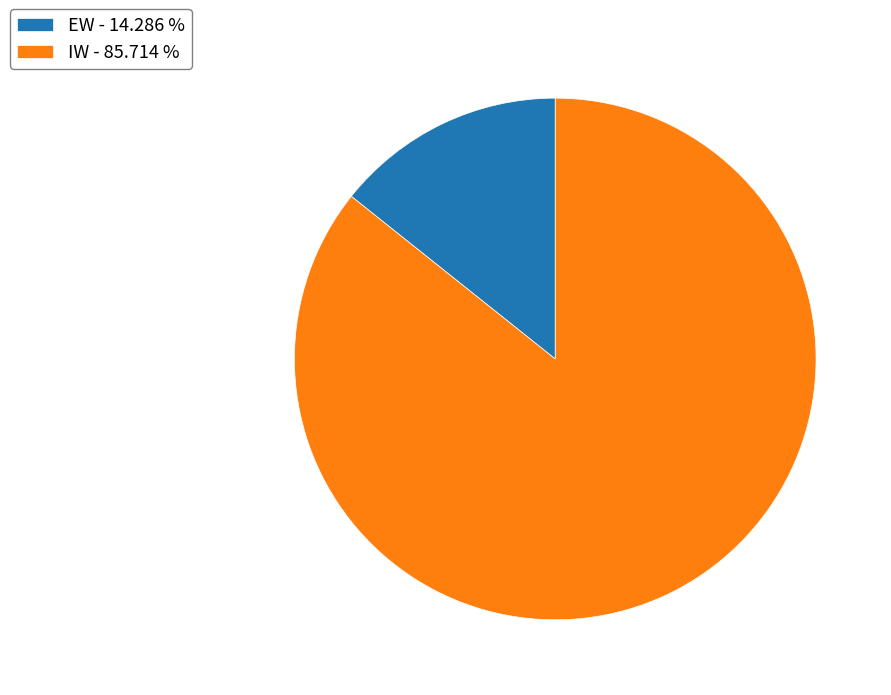

Which slice represents more than half of the pie?

IW